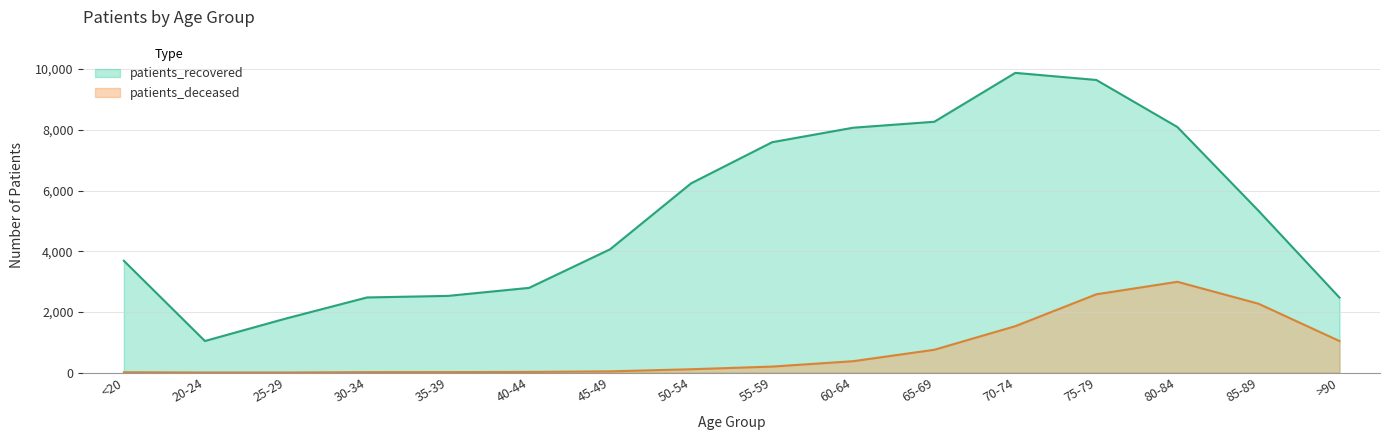

How many values in the patients_deceased series exceed 198?

7